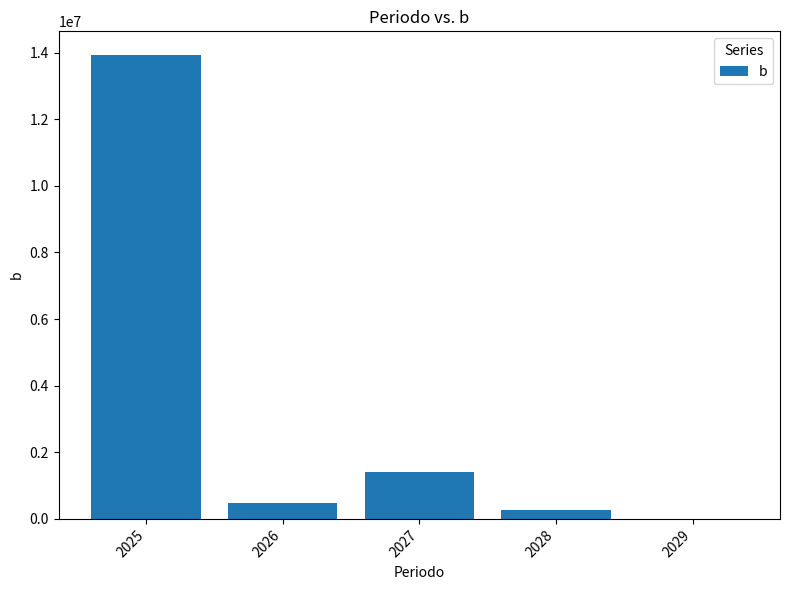

Reading left to right, what are all the values shown in this chart?

2025=13940000.0	2026=473305.8	2027=1401441.6	2028=255740.6	2029=0.0